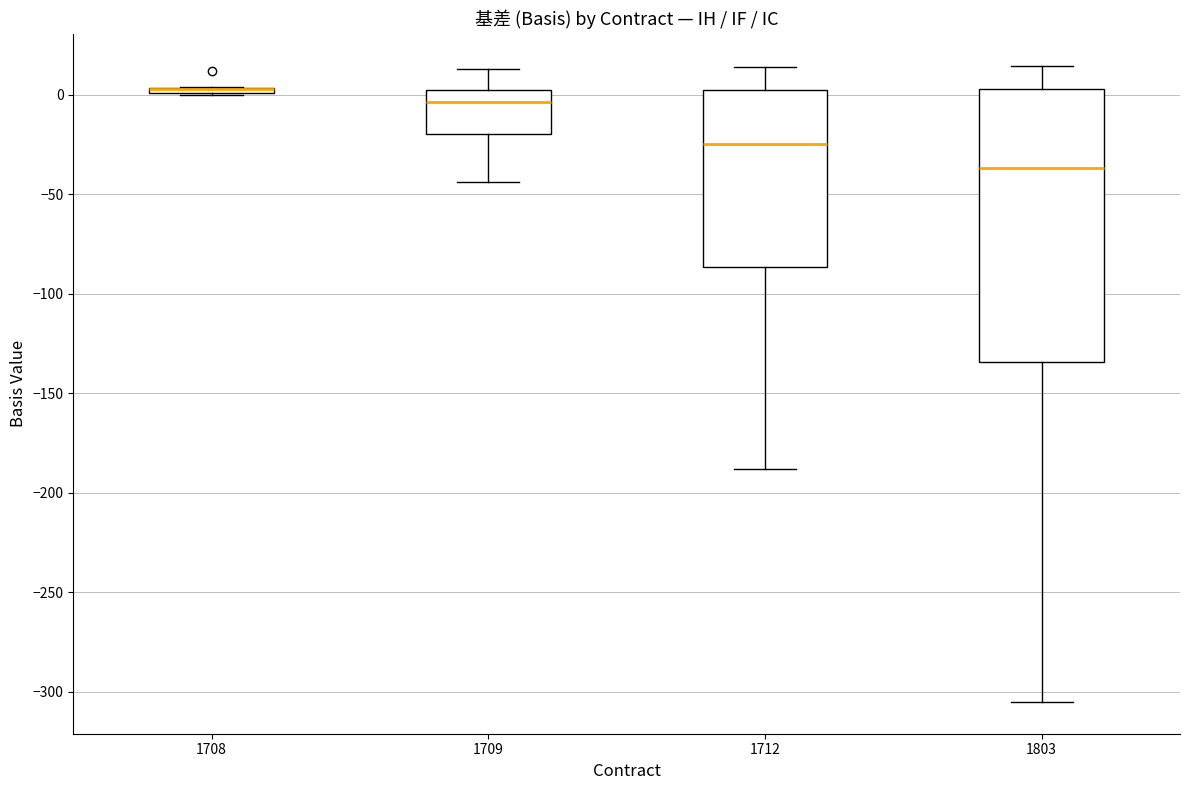

Comparing the boxes themselves (not the whiskers), which one is the tallest?

1803